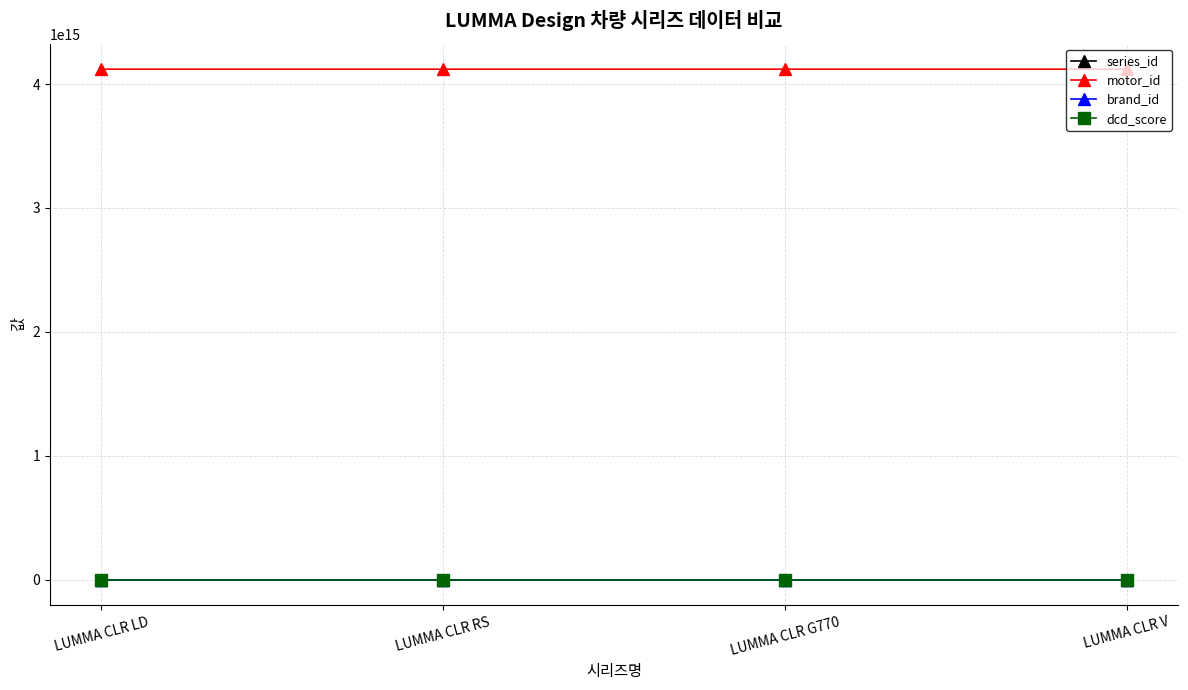

What is the label of the 1st point from the right?

LUMMA CLR V